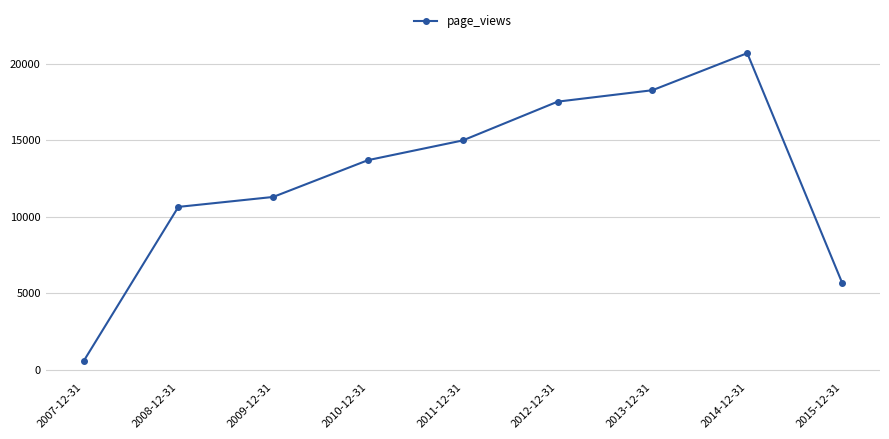

Is it true that the value at 2014-12-31 is 8439?

False